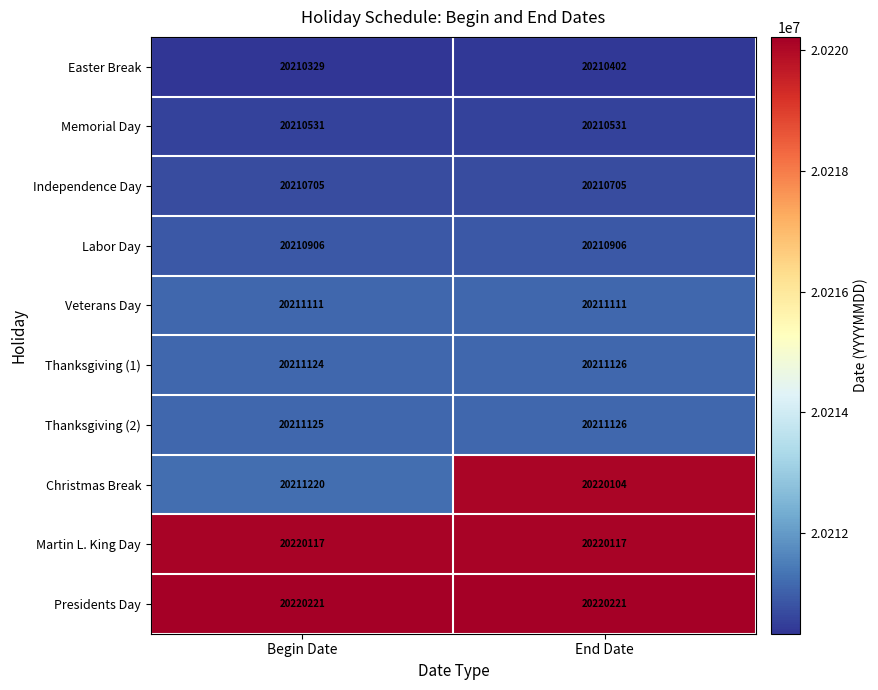

Rank the series at Begin Date from highest to lowest value.

Presidents Day, Martin L. King Day, Christmas Break, Thanksgiving (2), Thanksgiving (1), Veterans Day, Labor Day, Independence Day, Memorial Day, Easter Break